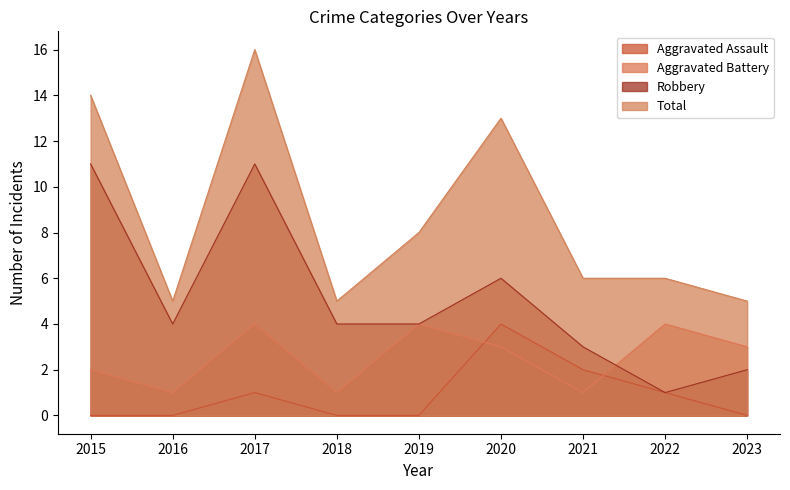

List the series in order of their peak value, lowest first.

Aggravated Assault, Aggravated Battery, Robbery, Total